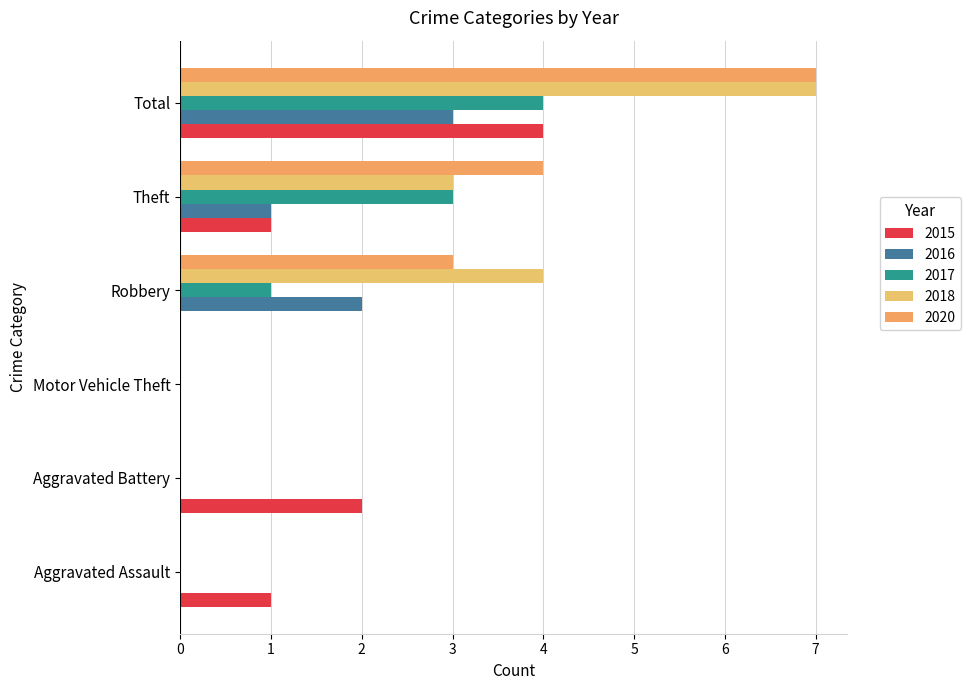

Reading left to right, transcribe all the data shown in this chart.

2015: 1	2	0	0	1	4
2016: 0	0	0	2	1	3
2017: 0	0	0	1	3	4
2018: 0	0	0	4	3	7
2020: 0	0	0	3	4	7